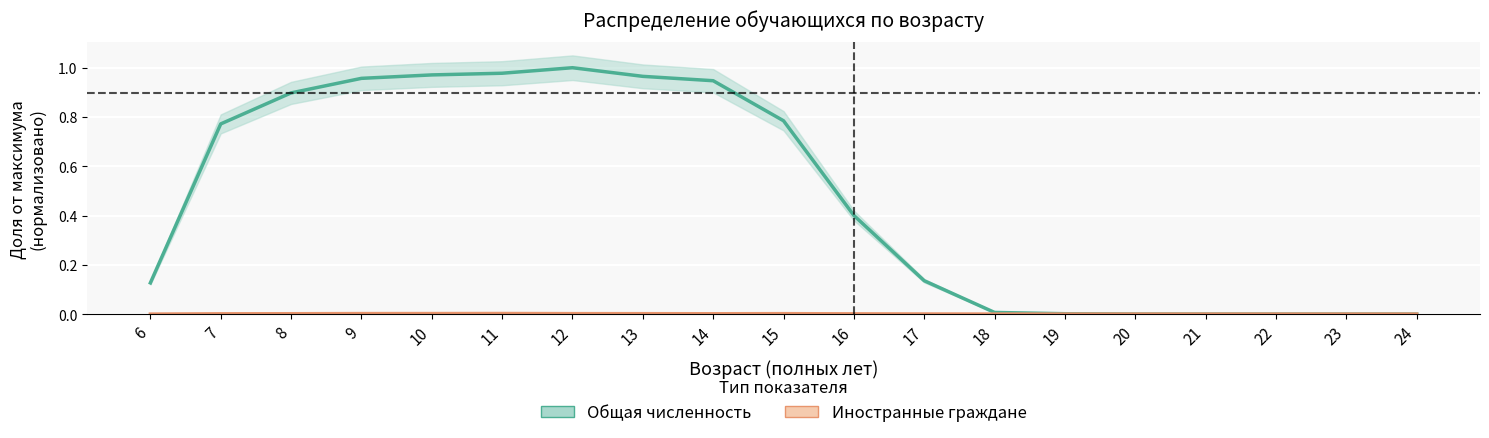

True or false: Иностранные граждане and Общая численность cross at least once.

False